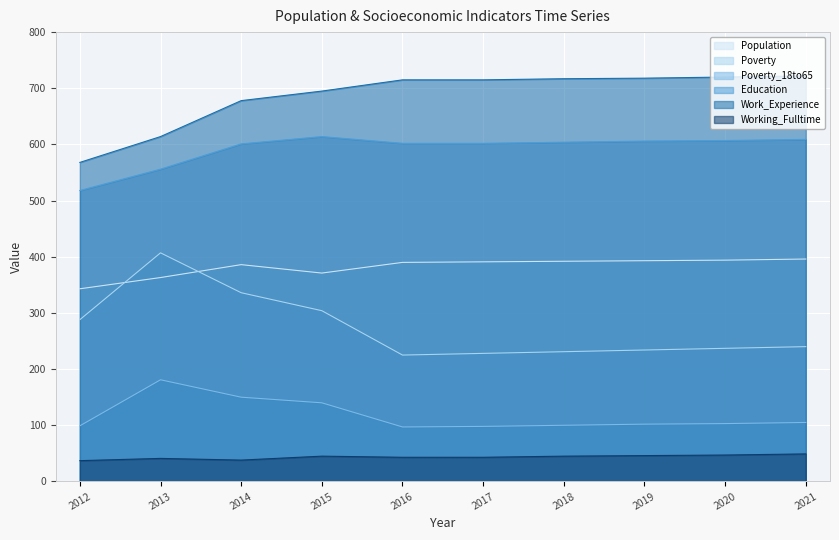

How many lines are shown in the chart?

6